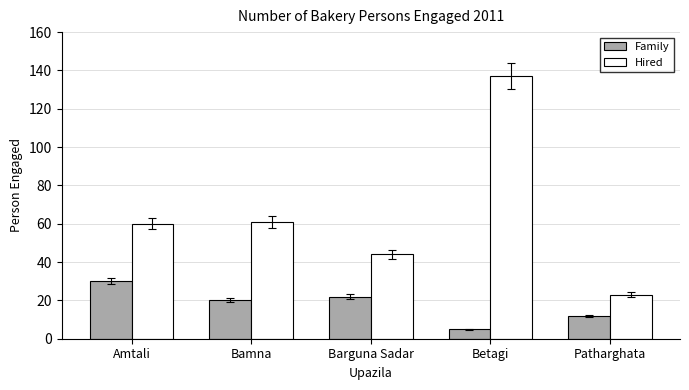

Which series has the largest range (max minus min)?

Hired